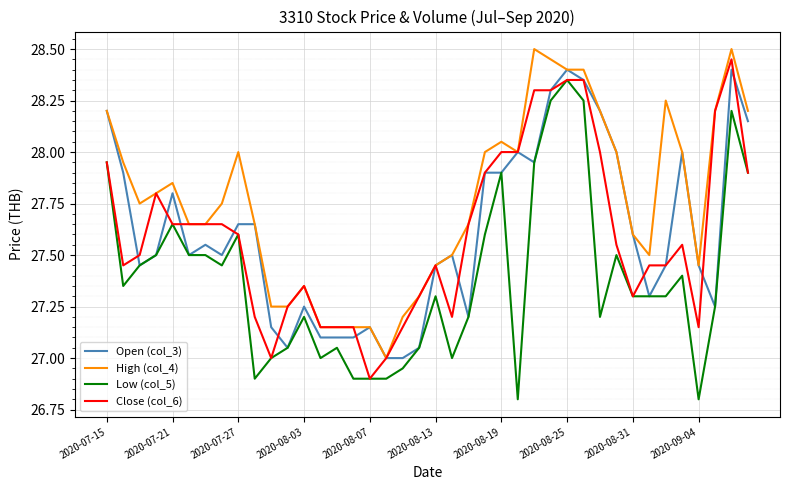

What is the lowest value of the High (col_4) series?

27.0